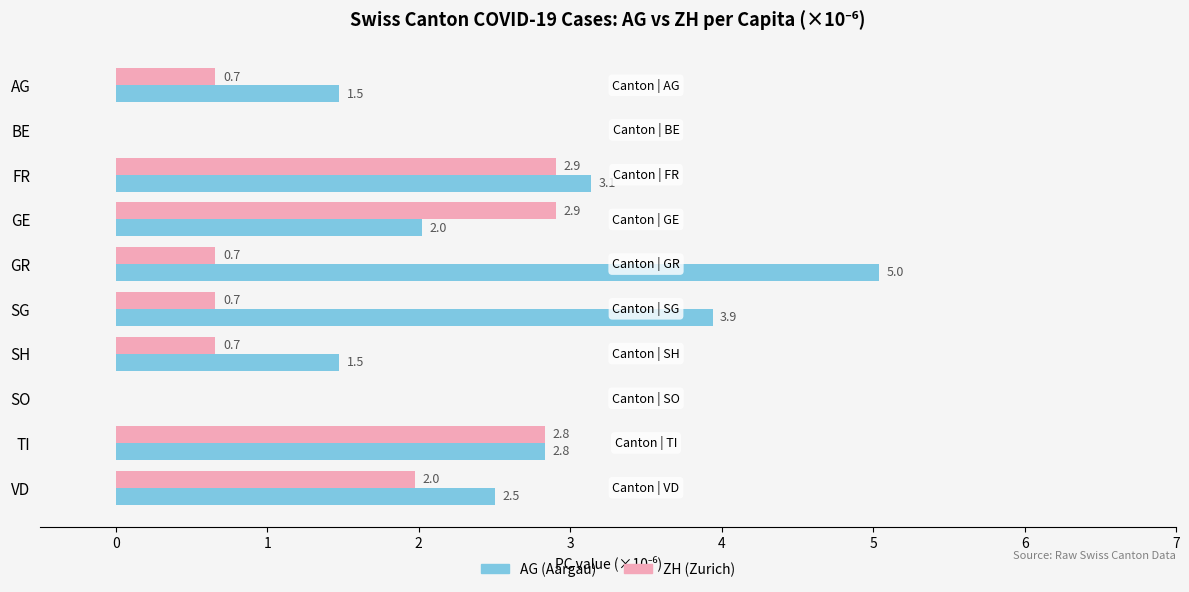

At which category is the sum across all series the highest?

FR